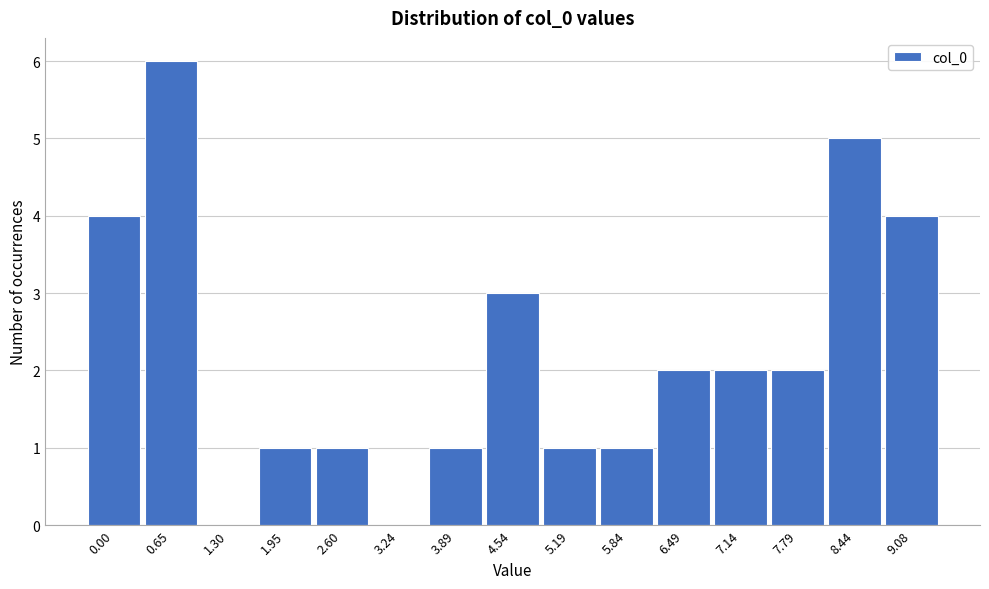

Reading right to left, extract all data points from this chart.

9.08=4	8.44=5	7.79=2	7.14=2	6.49=2	5.84=1	5.19=1	4.54=3	3.89=1	3.24=0	2.60=1	1.95=1	1.30=0	0.65=6	0.00=4